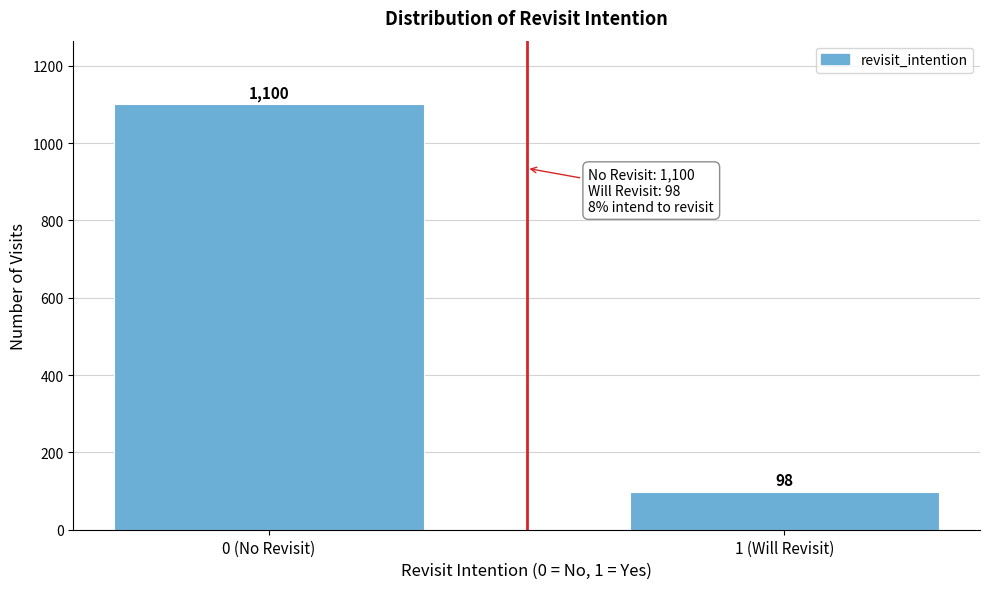

Reading right to left, list all the values displayed in this chart.

98	1100